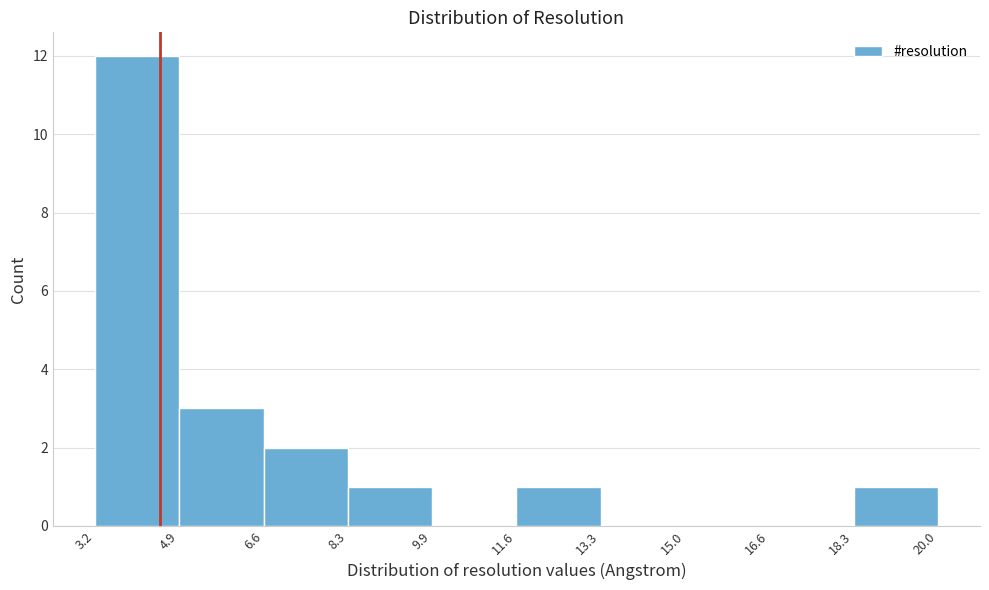

Reading left to right, transcribe this chart: for each bar, give the range it covers on the x-axis and its height. The values are not printed on the chart, so give them approximately, as read against the axis.

3.2 to 4.9: 12
4.9 to 6.6: 3
6.6 to 8.3: 2
8.3 to 9.9: 1
9.9 to 11.6: 0
11.6 to 13.3: 1
13.3 to 15.0: 0
15.0 to 16.6: 0
16.6 to 18.3: 0
18.3 to 20.0: 1